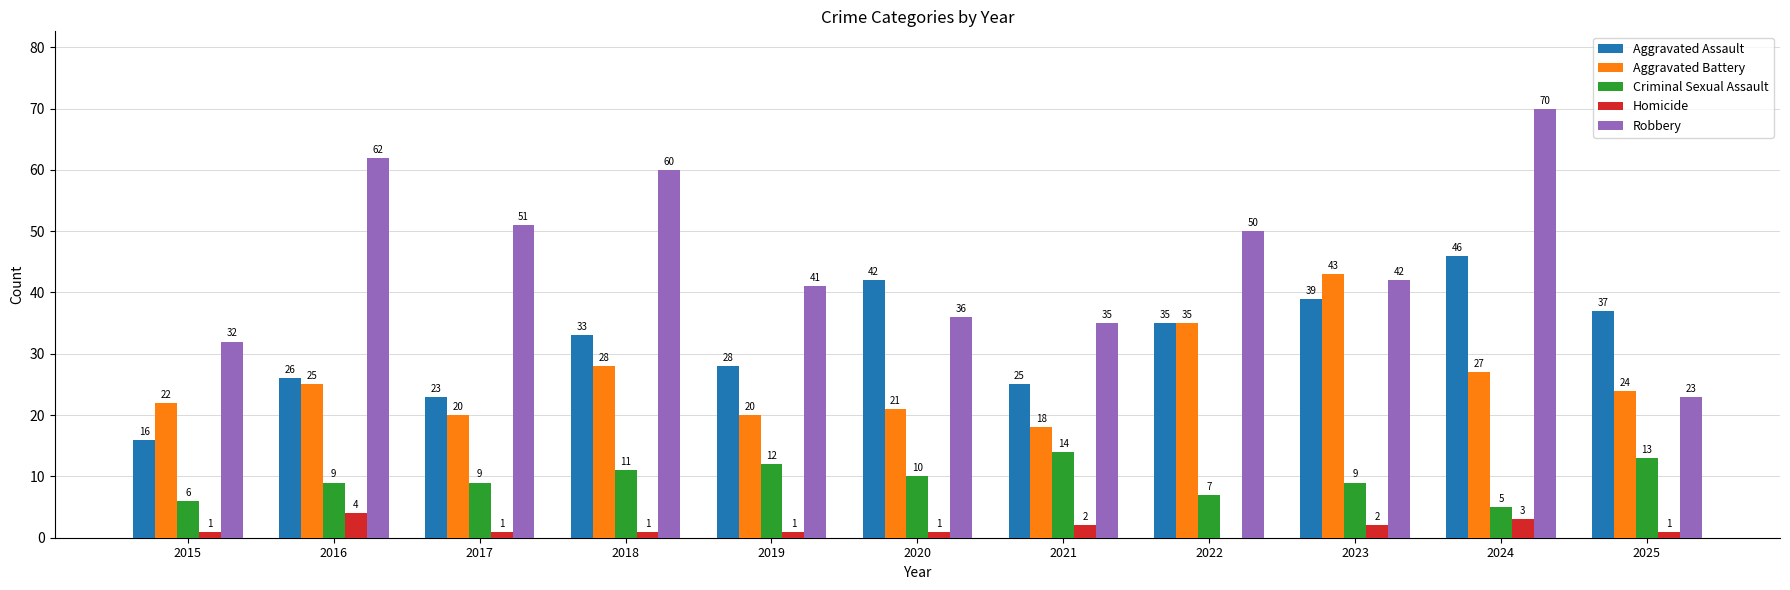

How many series are shown in this chart?

5